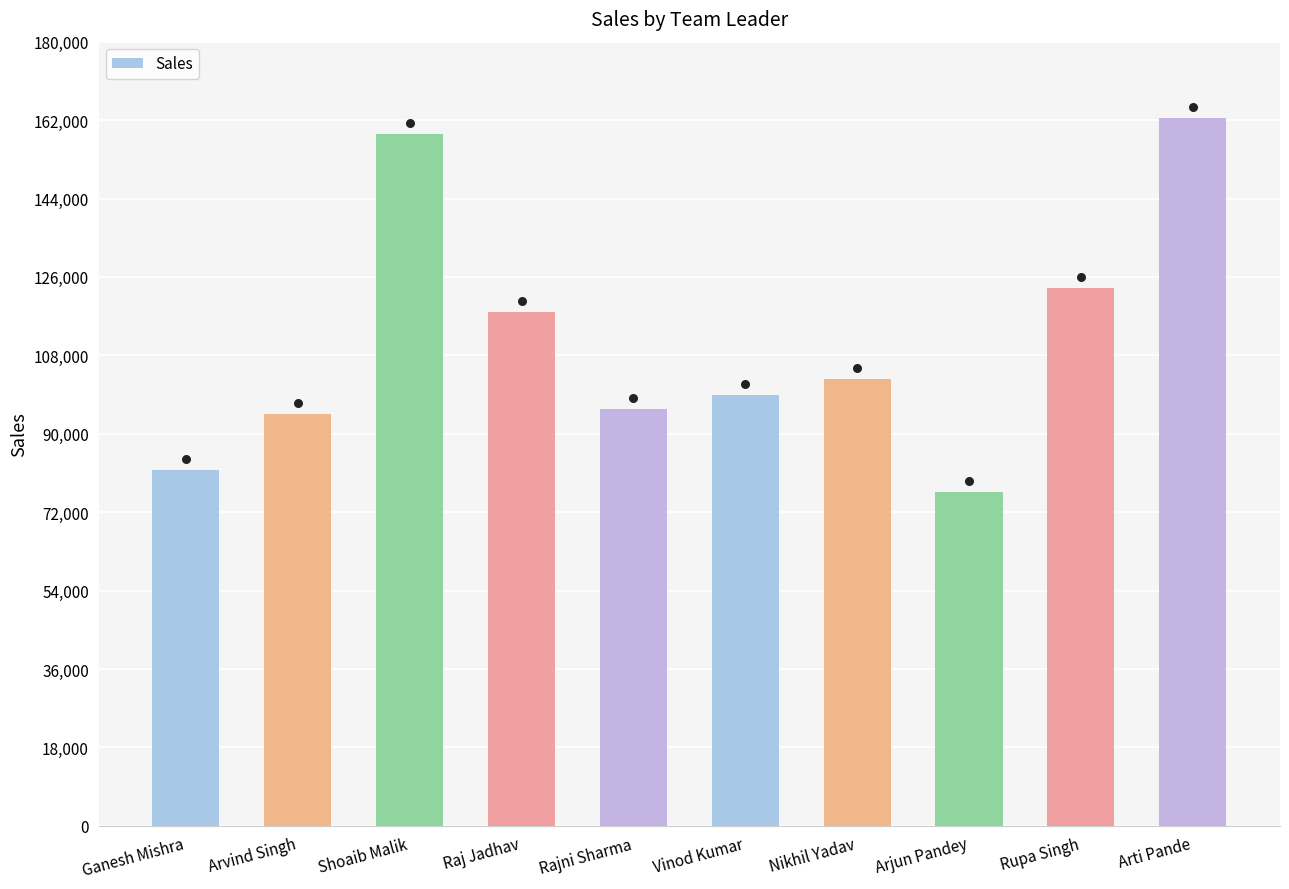

Which has a higher value, Shoaib Malik or Ganesh Mishra?

Shoaib Malik